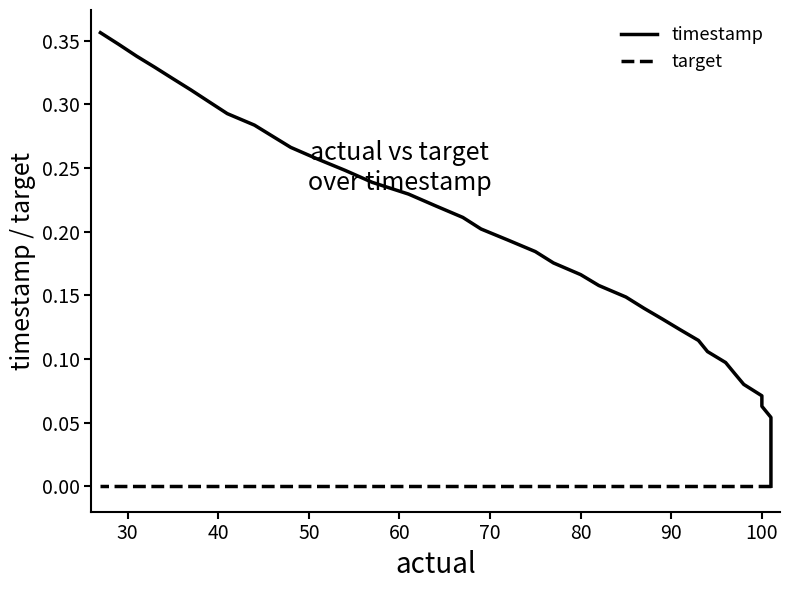

How many categories are shown in the chart?

40